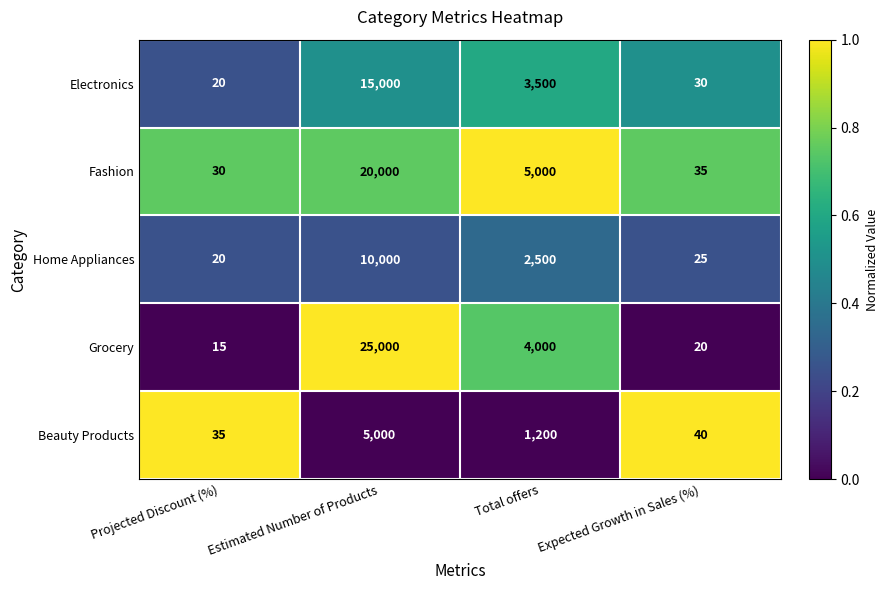

Reading left to right, extract all data points from this chart.

Electronics: Projected Discount (%)=20	Estimated Number of Products=15000	Total offers=3500	Expected Growth in Sales (%)=30
Fashion: Projected Discount (%)=30	Estimated Number of Products=20000	Total offers=5000	Expected Growth in Sales (%)=35
Home Appliances: Projected Discount (%)=20	Estimated Number of Products=10000	Total offers=2500	Expected Growth in Sales (%)=25
Grocery: Projected Discount (%)=15	Estimated Number of Products=25000	Total offers=4000	Expected Growth in Sales (%)=20
Beauty Products: Projected Discount (%)=35	Estimated Number of Products=5000	Total offers=1200	Expected Growth in Sales (%)=40